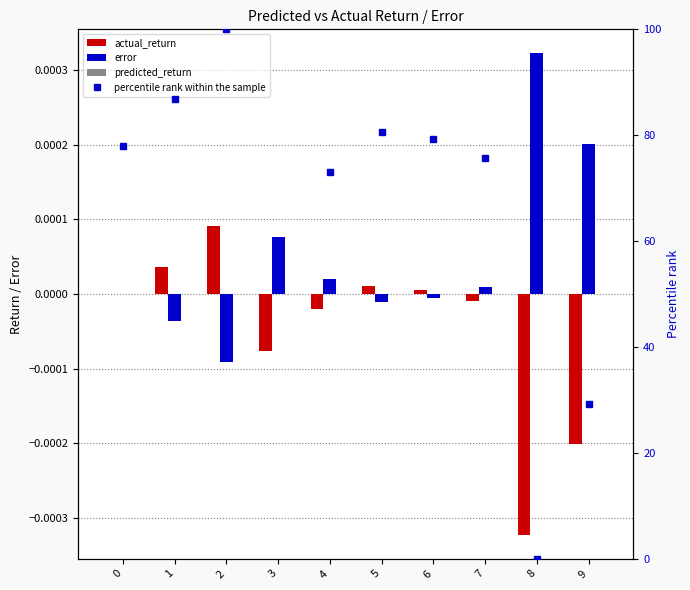

Reading left to right, transcribe all the data shown in this chart.

actual_return: 0=0.0	1=0.0	2=0.0	3=-0.0	4=-0.0	5=0.0	6=0.0	7=-0.0	8=-0.0	9=-0.0
error: 0=0.0	1=-0.0	2=-0.0	3=0.0	4=0.0	5=-0.0	6=-0.0	7=0.0	8=0.0	9=0.0
predicted_return: 0=0.0	1=0.0	2=0.0	3=0.0	4=0.0	5=0.0	6=0.0	7=0.0	8=0.0	9=0.0
percentile rank within the sample: 0=77.9	1=86.8	2=100.0	3=59.5	4=73.1	5=80.6	6=79.3	7=75.7	8=0.0	9=29.2